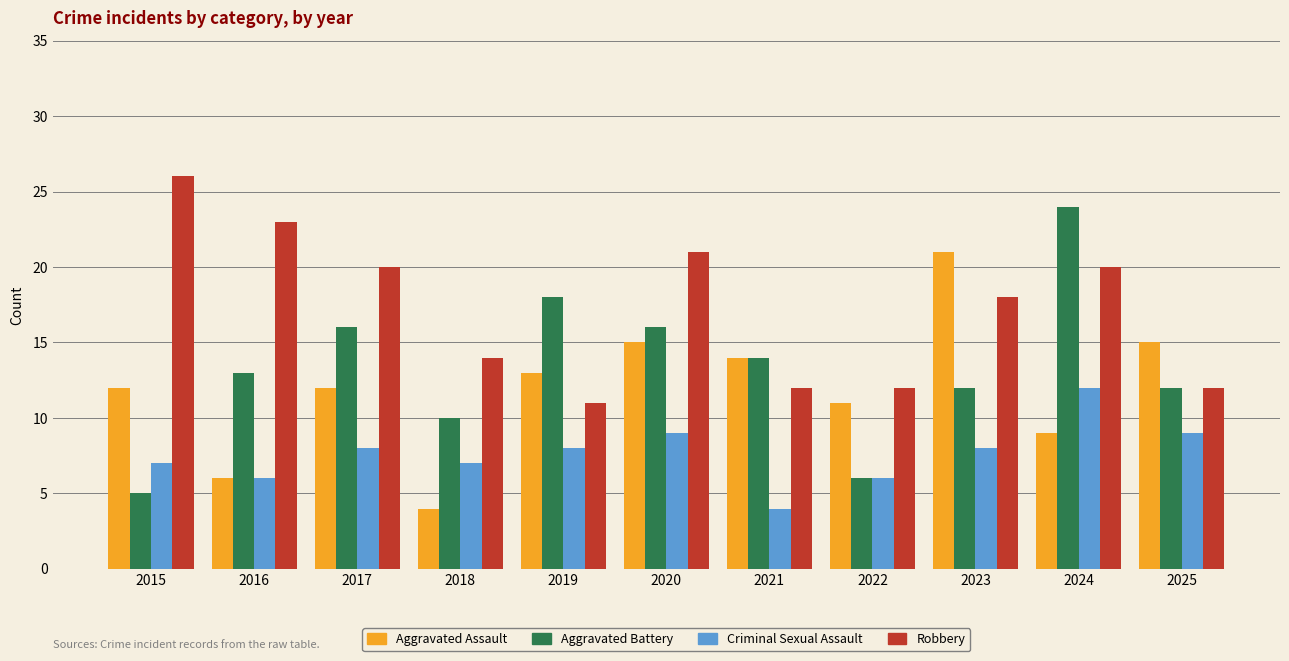

Which category has the highest value across all series?

2015